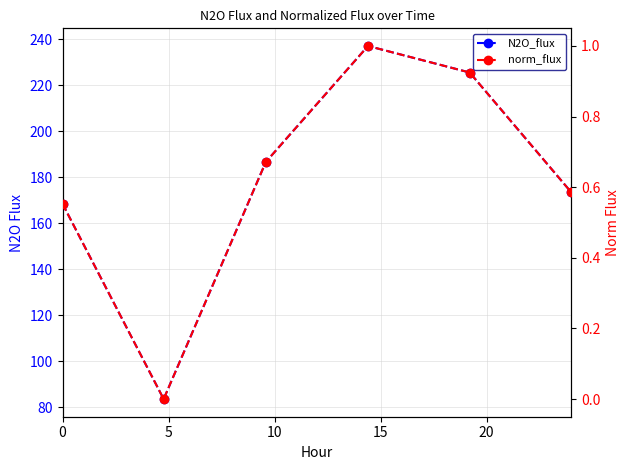

Reading right to left, list all the values displayed in this chart.

N2O_flux: 173.4	225.5	237.0	186.6	83.6	168.4
norm_flux: 0.6	0.9	1.0	0.7	0.0	0.6